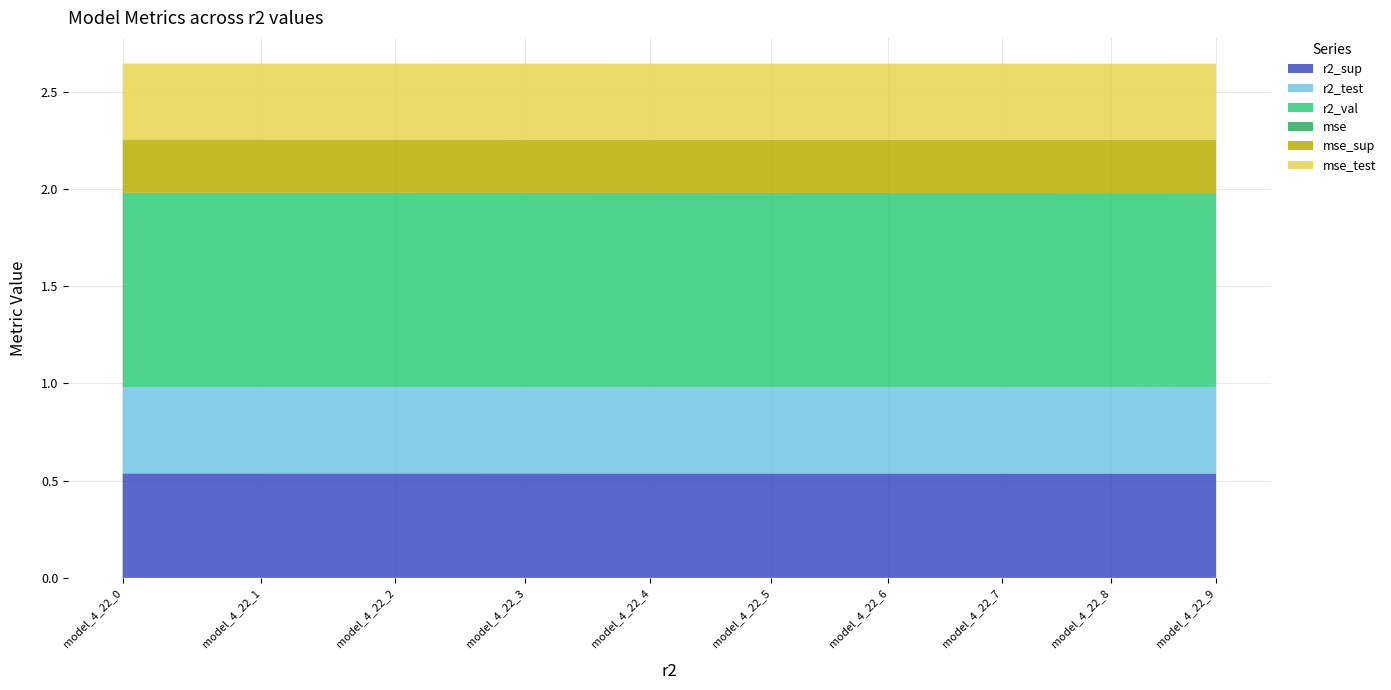

Reading left to right, extract all data points from this chart.

r2_sup: 0.5	0.5	0.5	0.5	0.5	0.5	0.5	0.5	0.5	0.5
r2_test: 0.4	0.4	0.4	0.4	0.4	0.4	0.4	0.4	0.4	0.4
r2_val: 1.0	1.0	1.0	1.0	1.0	1.0	1.0	1.0	1.0	1.0
mse: 0.0	0.0	0.0	0.0	0.0	0.0	0.0	0.0	0.0	0.0
mse_sup: 0.3	0.3	0.3	0.3	0.3	0.3	0.3	0.3	0.3	0.3
mse_test: 0.4	0.4	0.4	0.4	0.4	0.4	0.4	0.4	0.4	0.4